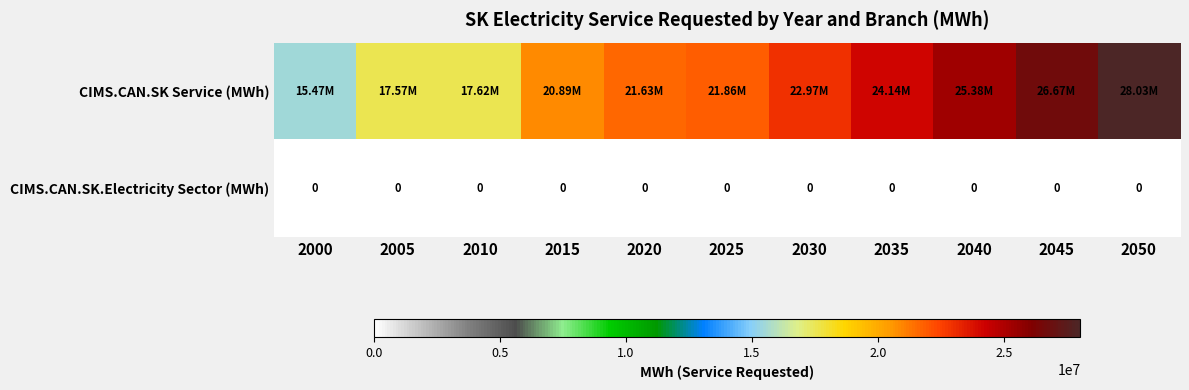

At which label is CIMS.CAN.SK.Electricity Sector (MWh) closest to 0?

2000